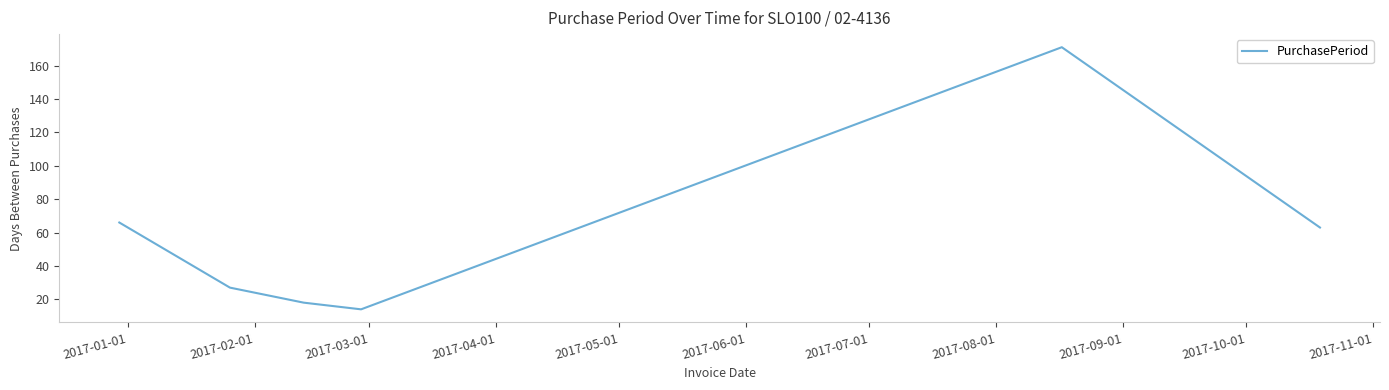

How many lines are shown in the chart?

1